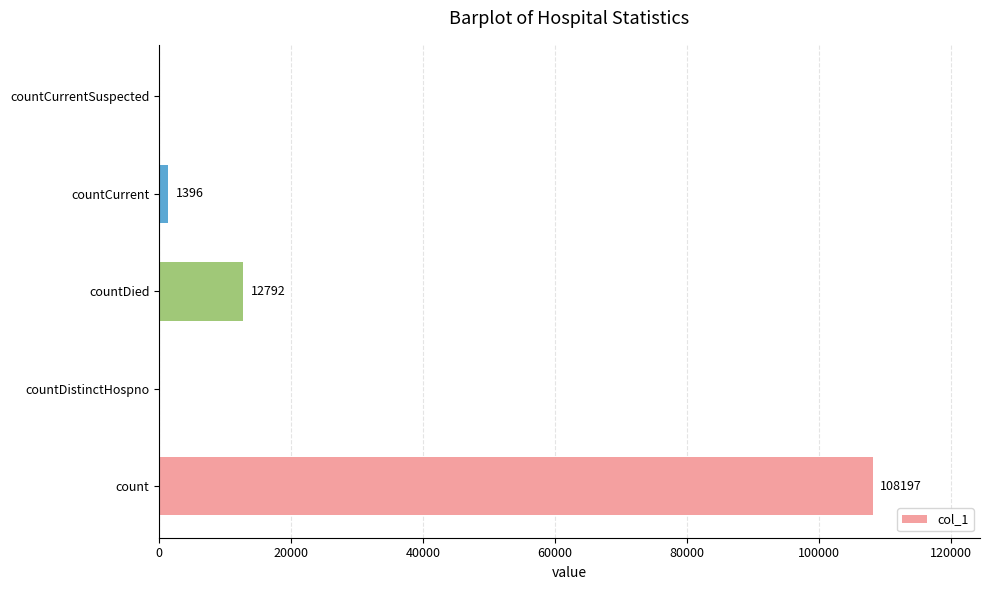

What is the greatest value displayed?

108197